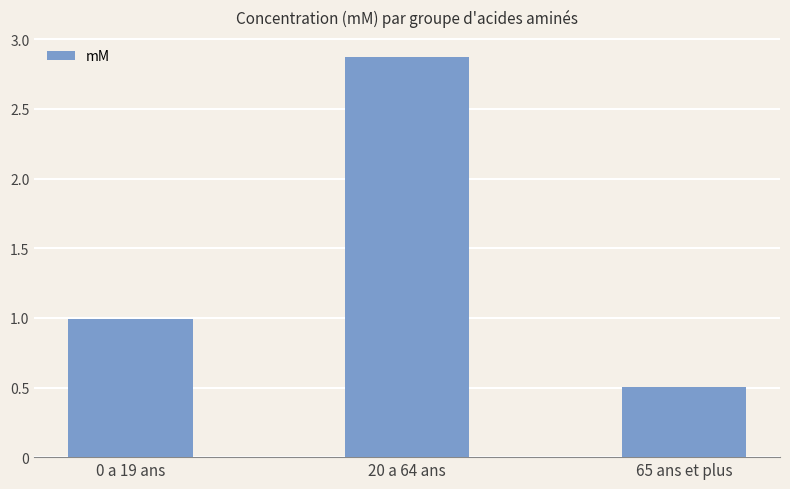

Reading right to left, extract all data points from this chart.

65 ans et plus=0.5	20 a 64 ans=2.9	0 a 19 ans=1.0